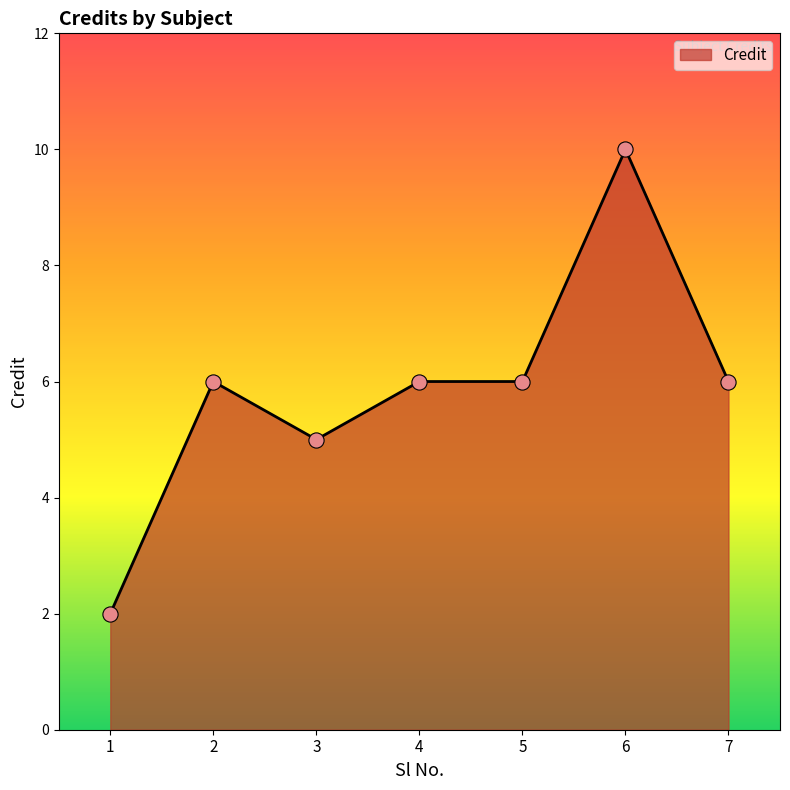

Approximately how many times larger is the value at 2 compared to 7?

1.0